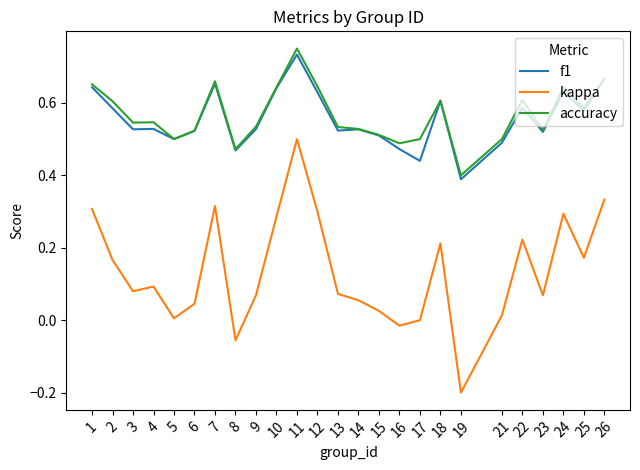

Which category has the highest value in the f1 series?

11